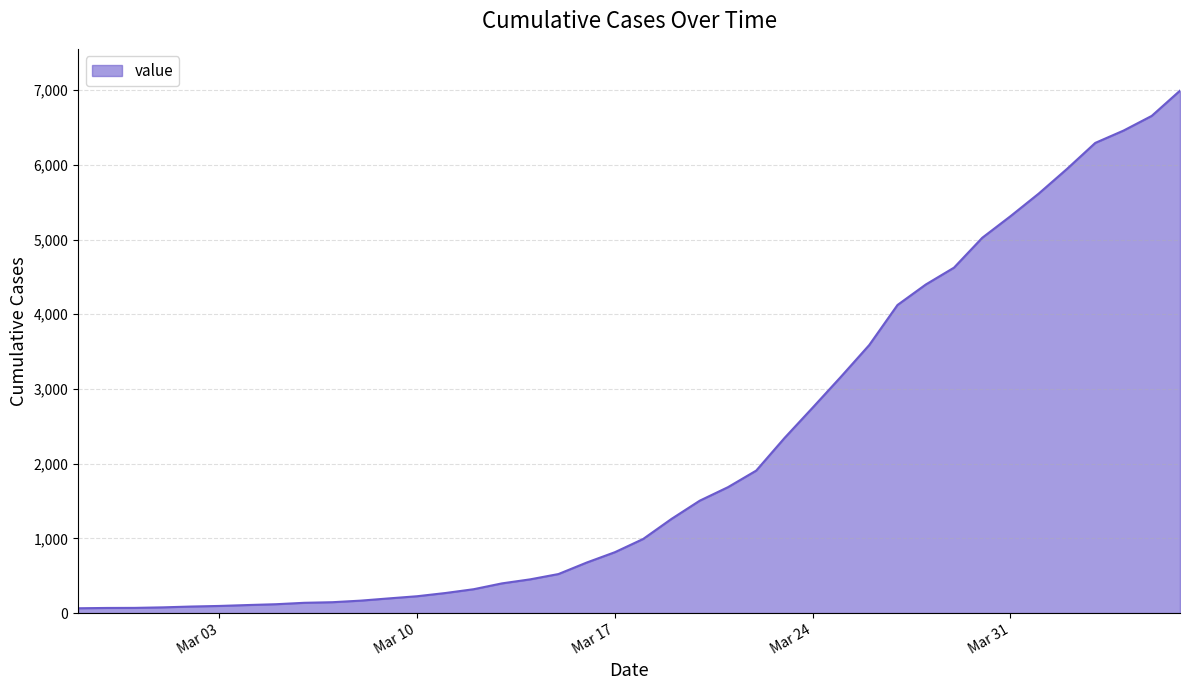

What is the maximum value shown in the chart?

6994